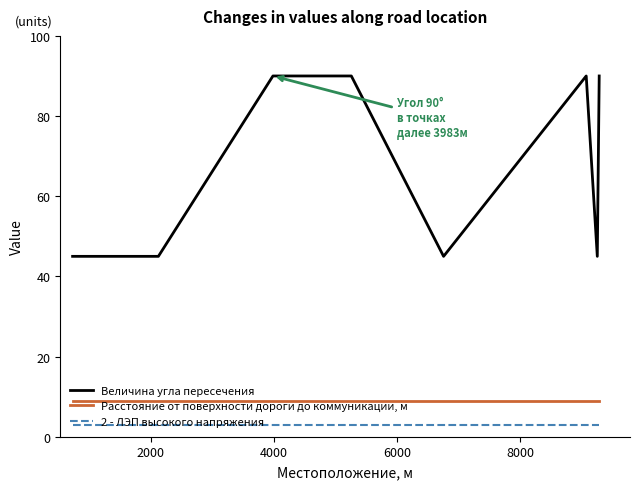

Which series has the largest total across all categories?

Величина угла пересечения